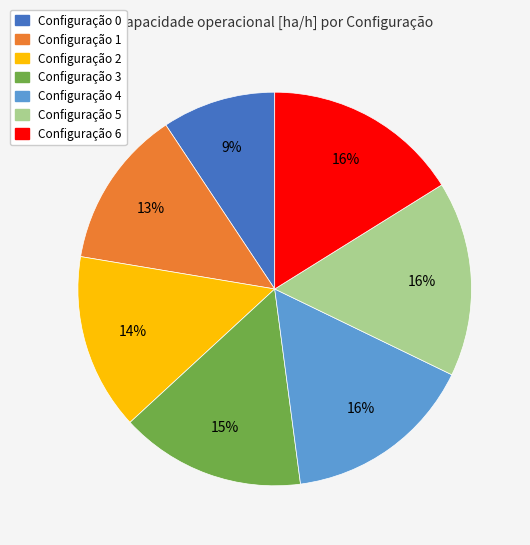

Is there a majority slice in this chart?

No